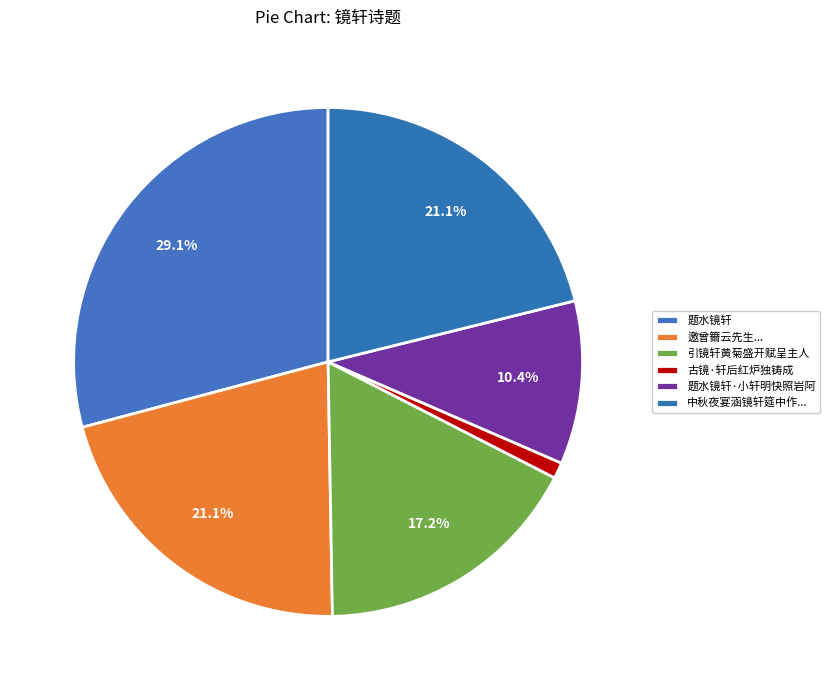

To the nearest percent, what is the difference between the largest and smallest slice percentages?

28%